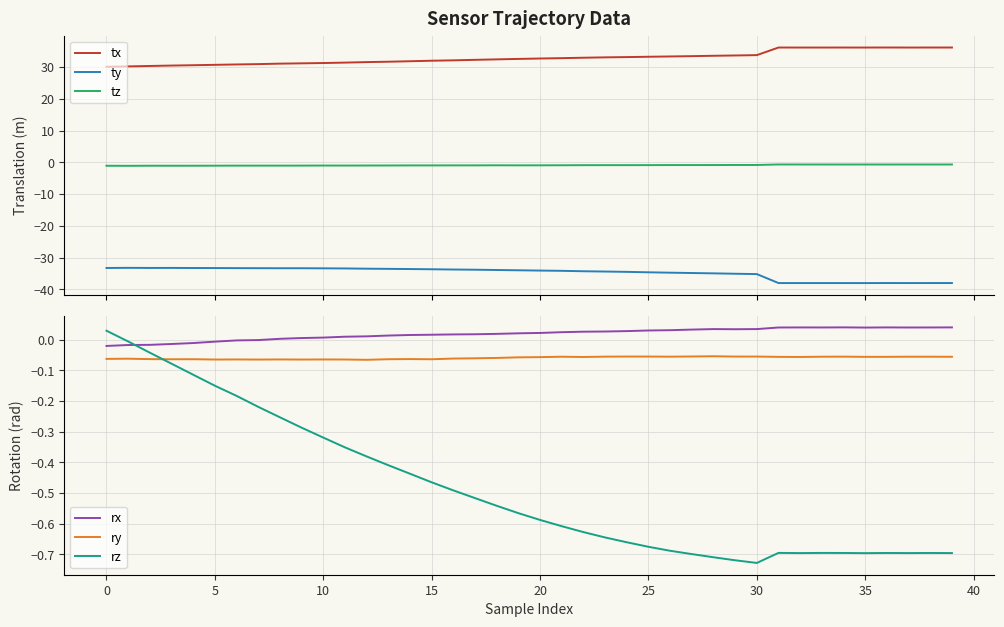

Rank the series at 28 from highest to lowest value.

tx, rx, ry, rz, tz, ty